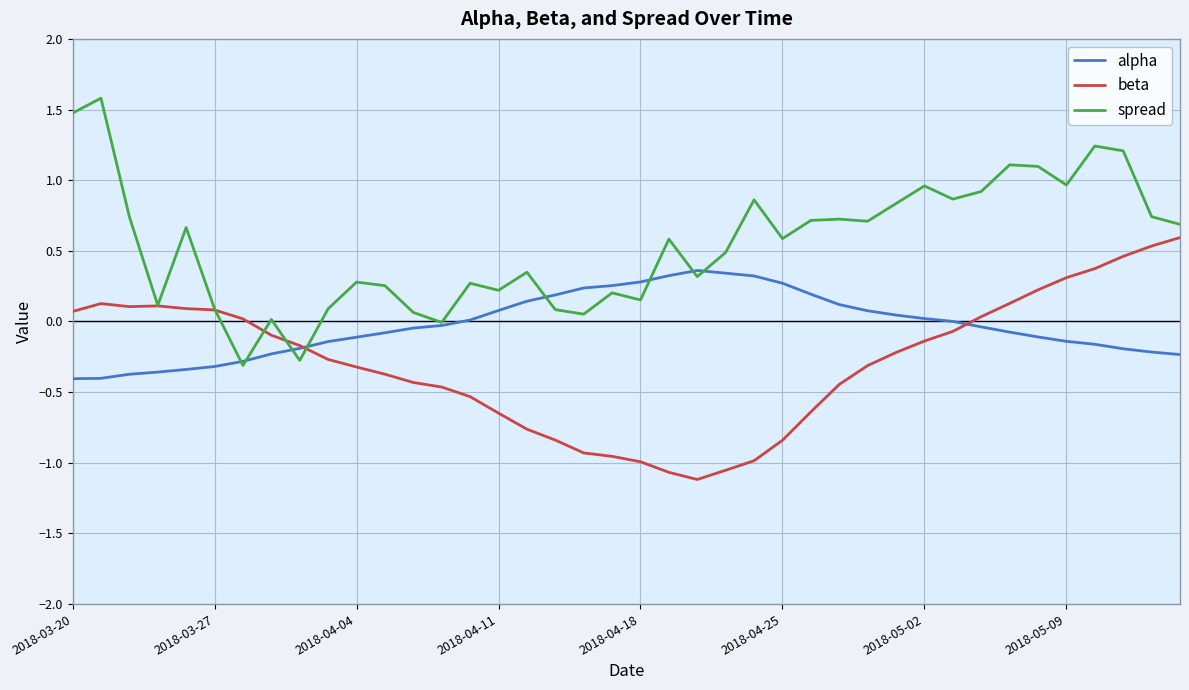

What is the greatest value displayed?

1.6